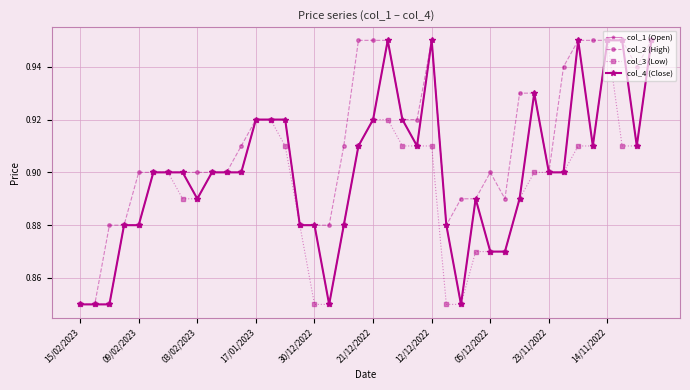

Does the chart have visible grid lines?

Yes